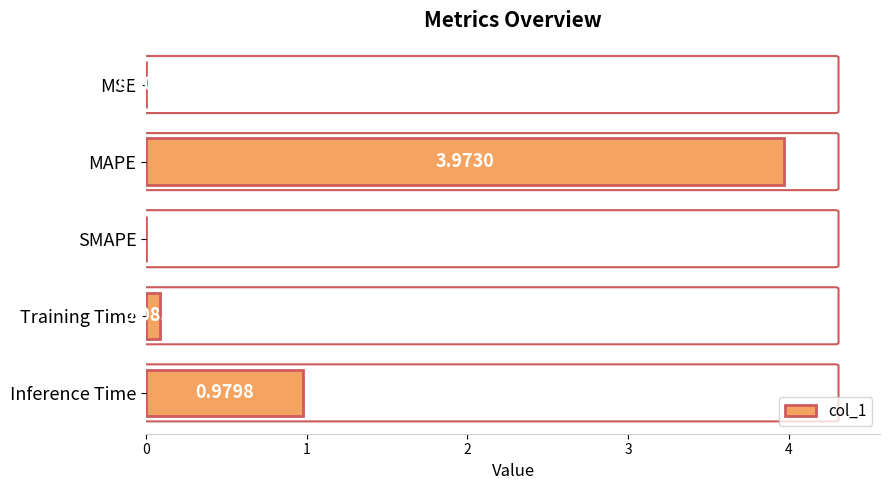

Which category has the highest value across all series?

MAPE